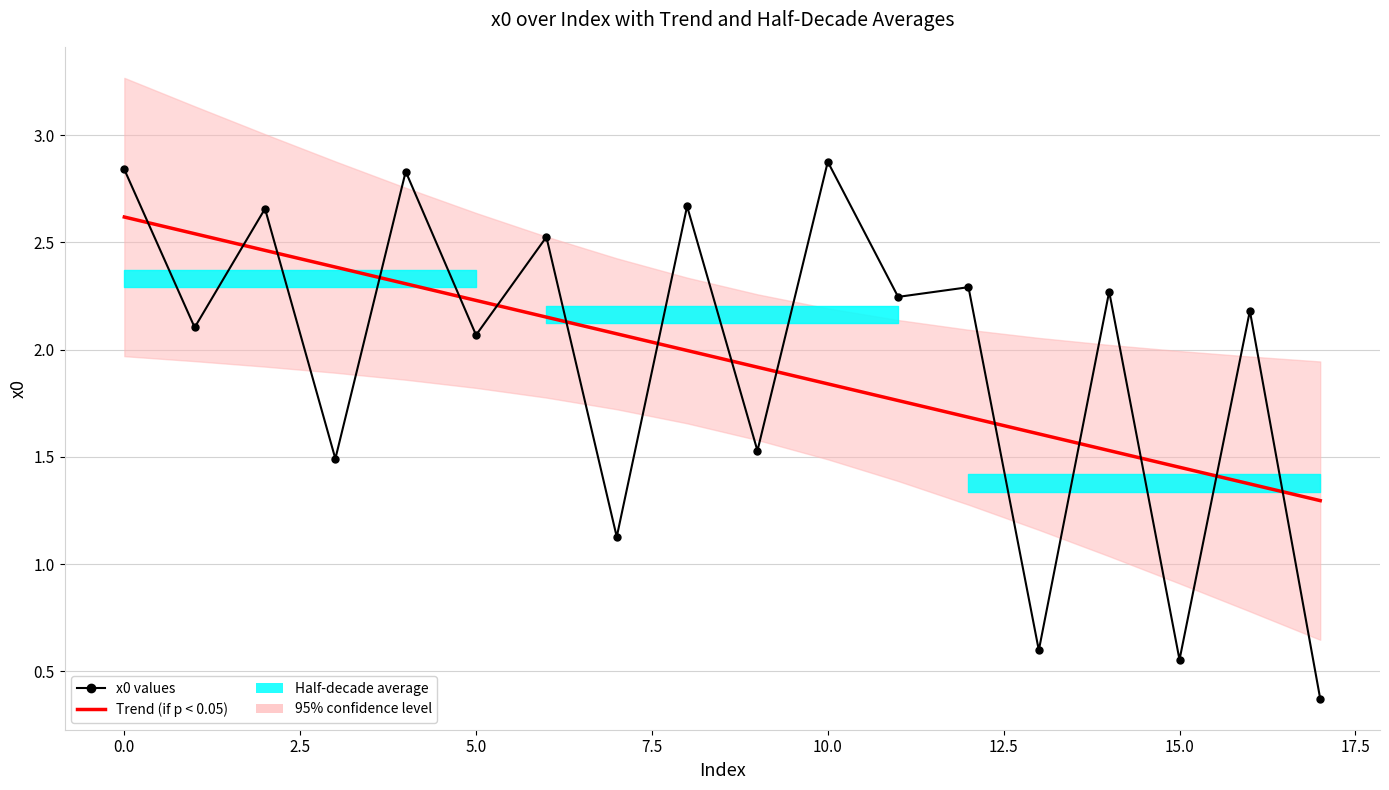

Which series ends up on top after the final intersection of Trend (if p < 0.05) and x0 values?

Trend (if p < 0.05)